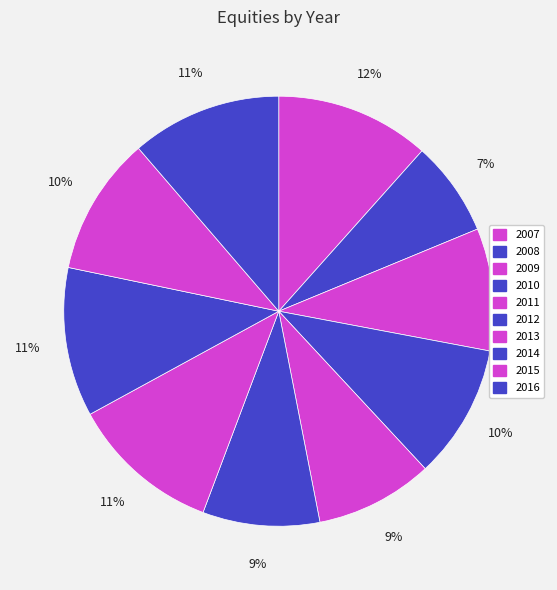

Does 2008 represent more than half of the total?

No